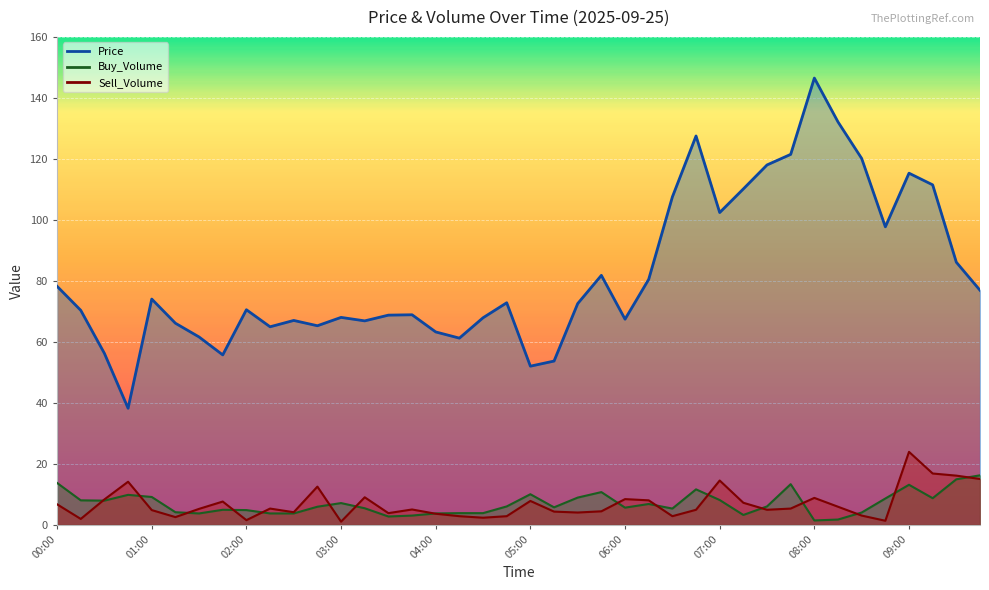

At which category is the sum across all series the highest?

08:00